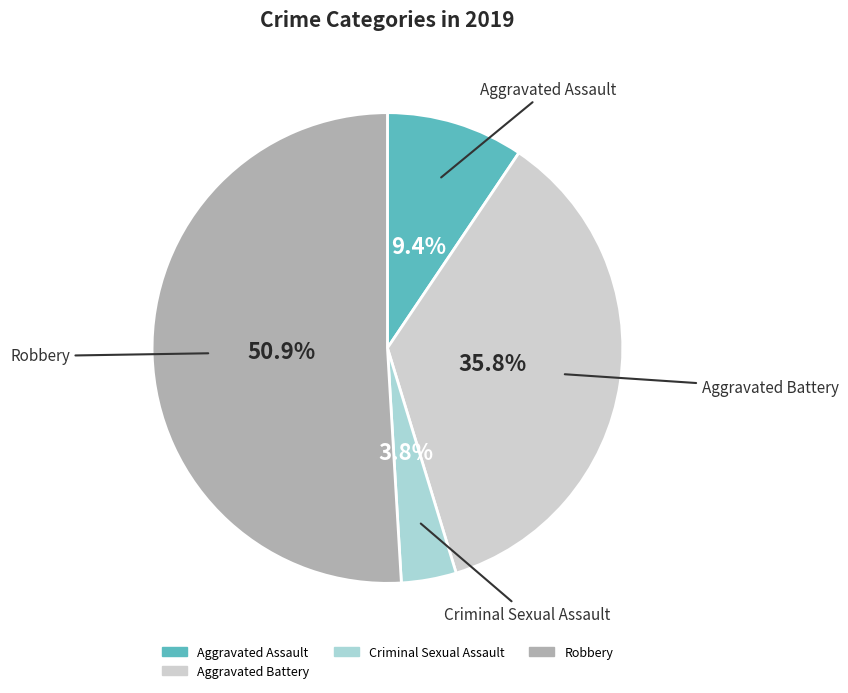

Is there a majority slice in this chart?

Yes